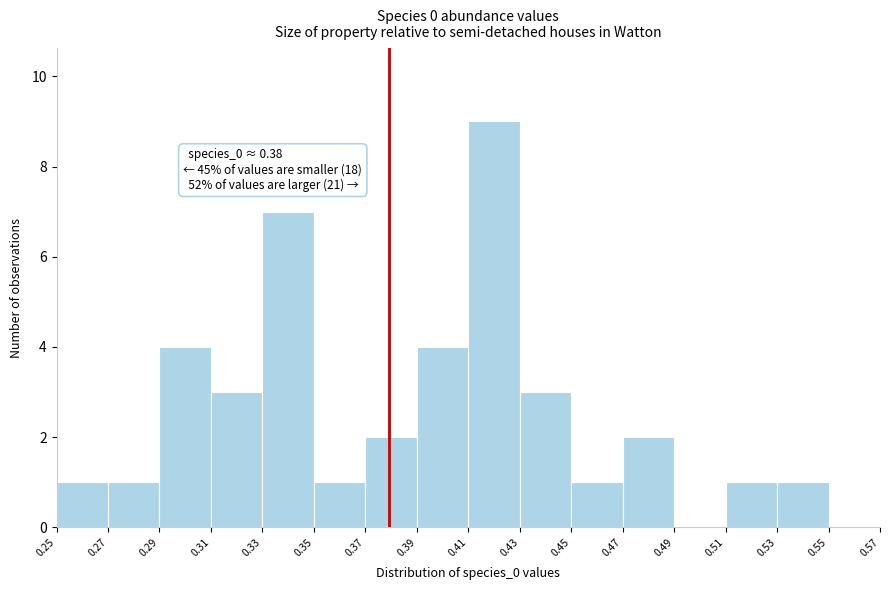

Over which range of the x-axis is the bar tallest?

0.41 to 0.43